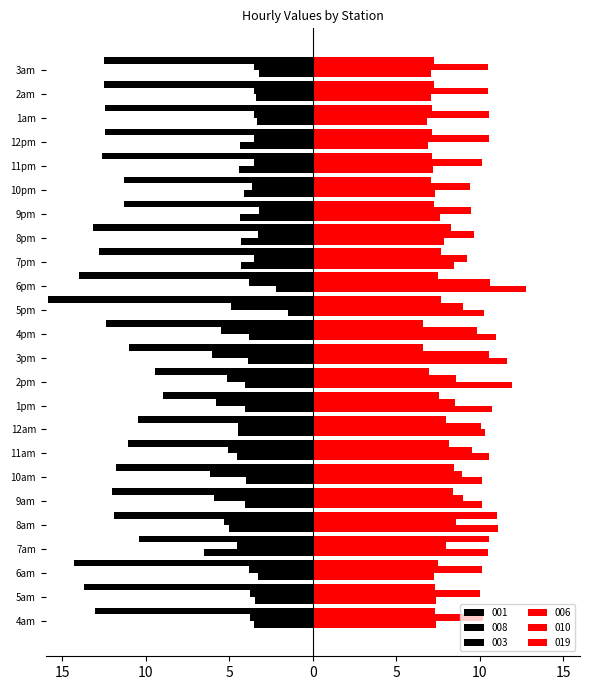

At 1am, list the series in order from smallest to largest.

003, 008, 001, 006, 019, 010